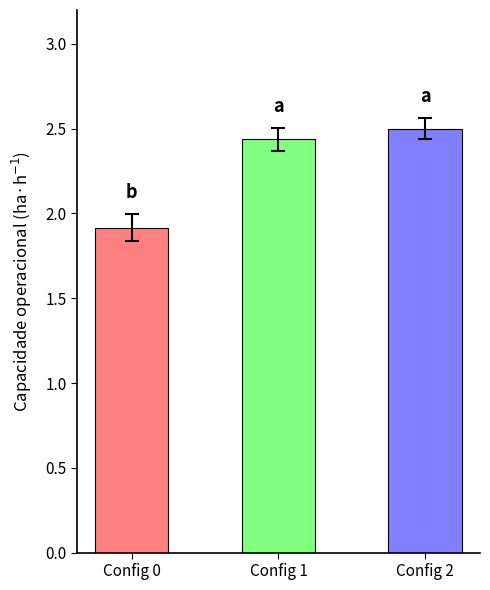

List the labels in order of value, largest first.

Config 2, Config 1, Config 0